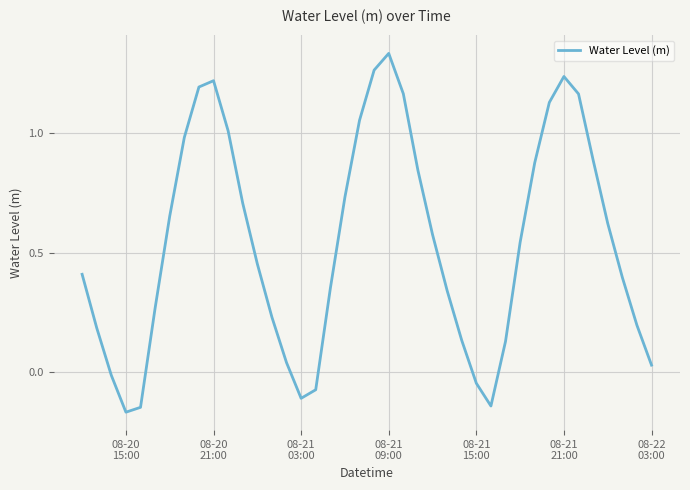

Count the number of categories in the chart.

40